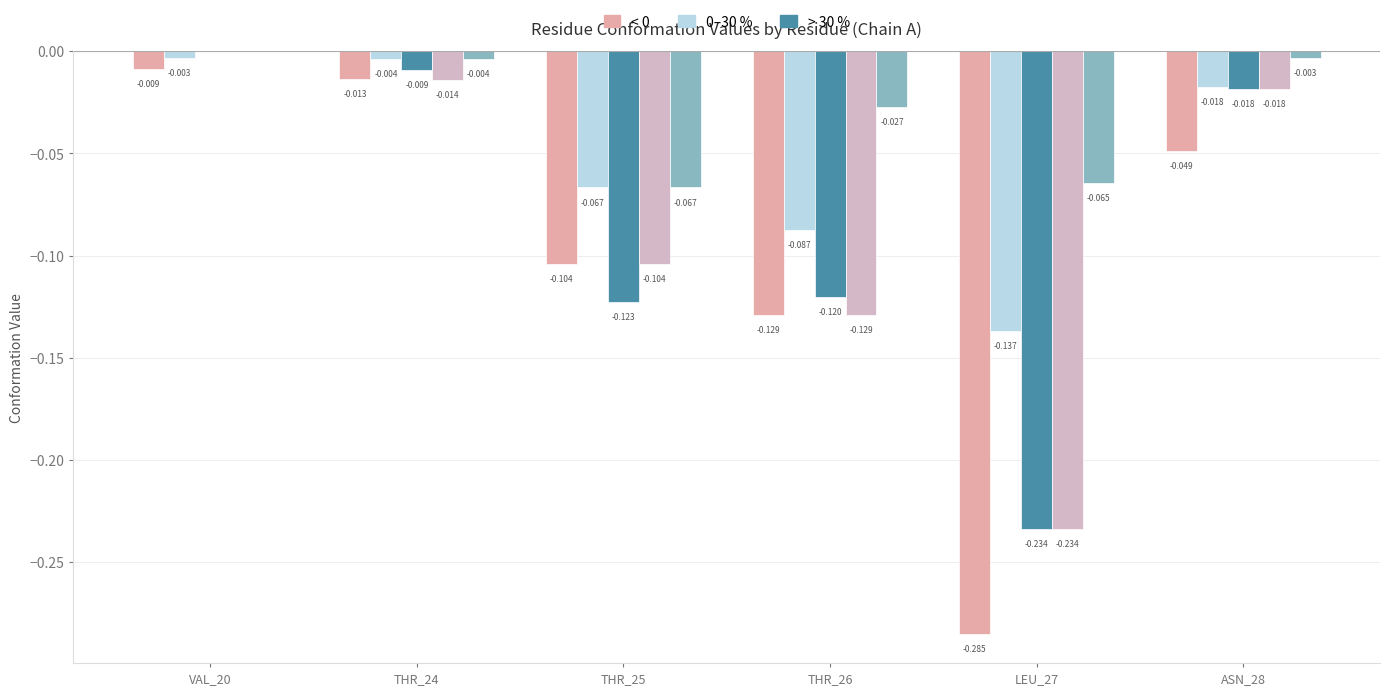

Does the chart contain stacked bars?

No